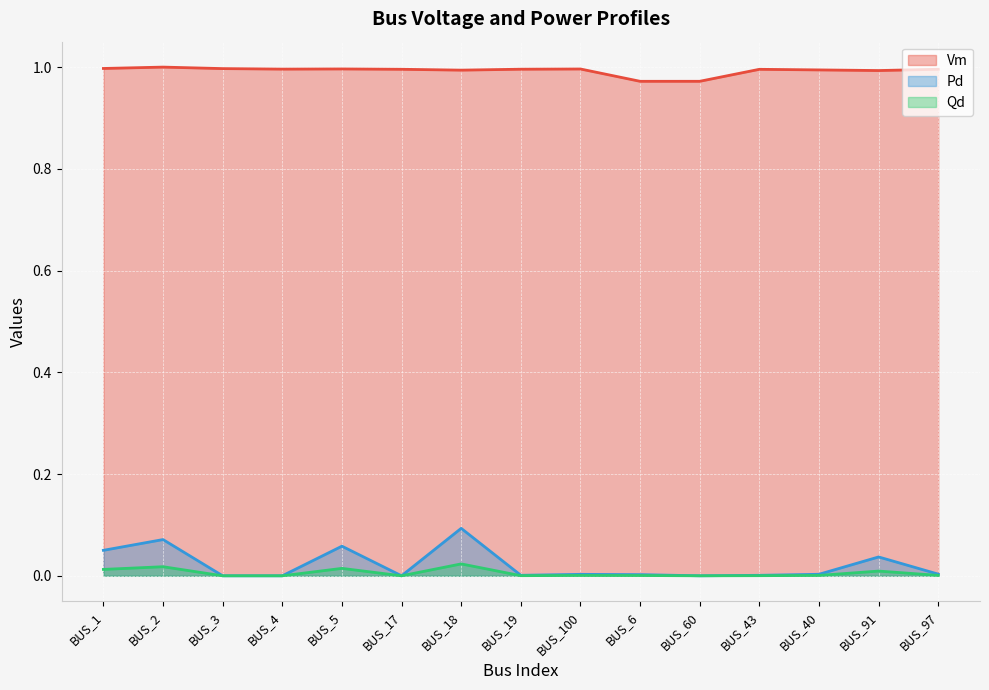

Count the number of categories in the chart.

15